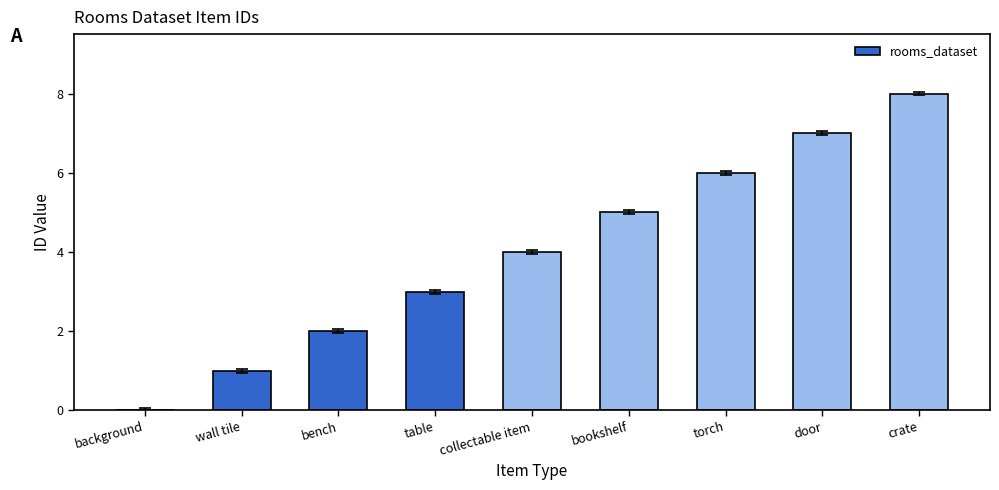

What is the approximate value at torch?

6